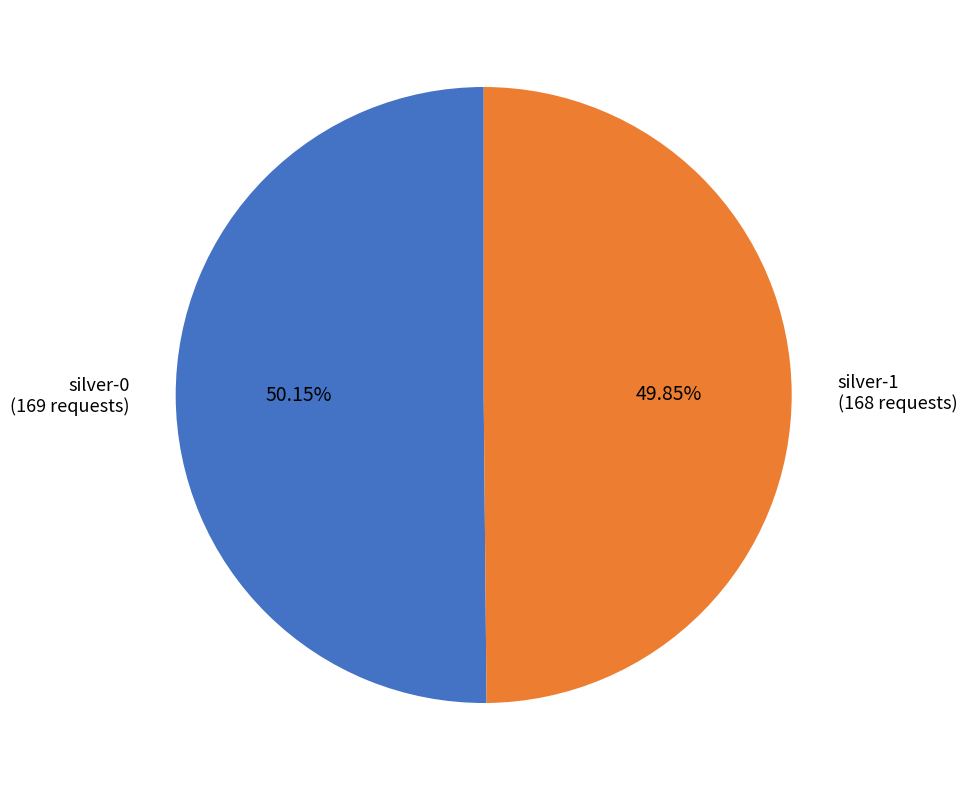

Does any single category account for the majority?

Yes